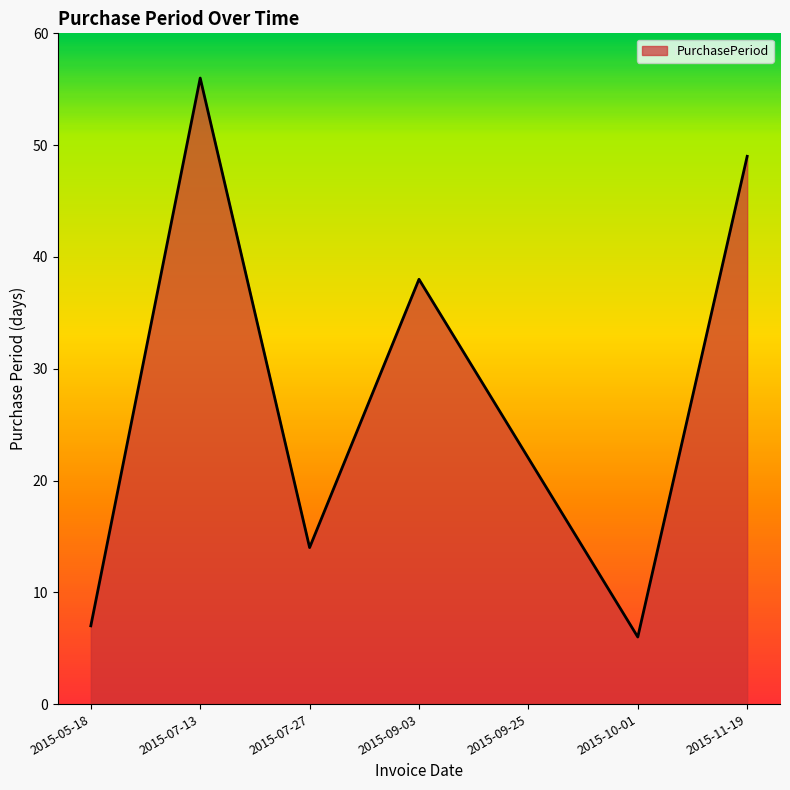

What is the sum of all values?

192